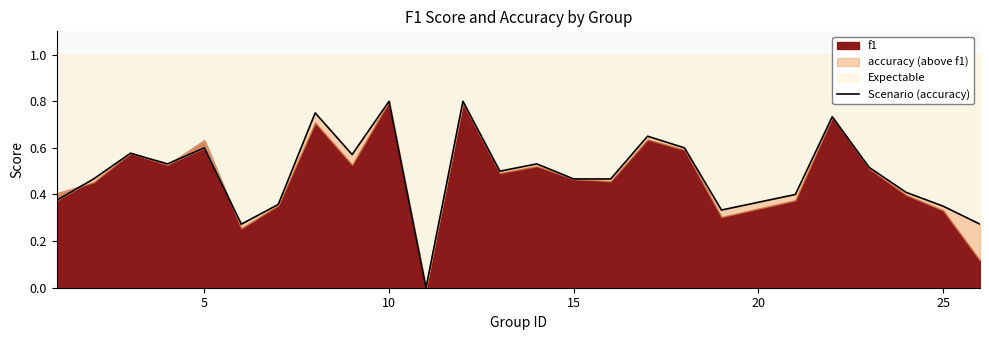

Is it true that the value at 5 is 0.8?

False